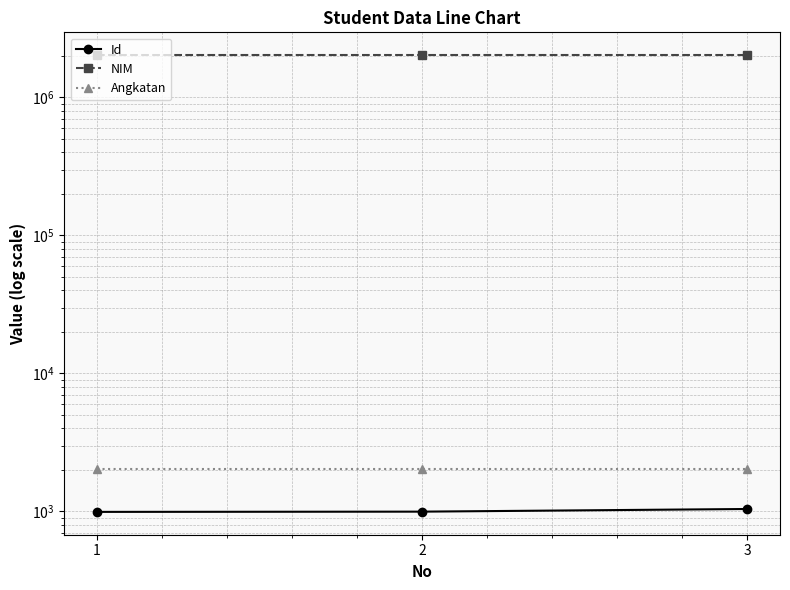

Between 2 and 3, which series saw the biggest shift?

Id